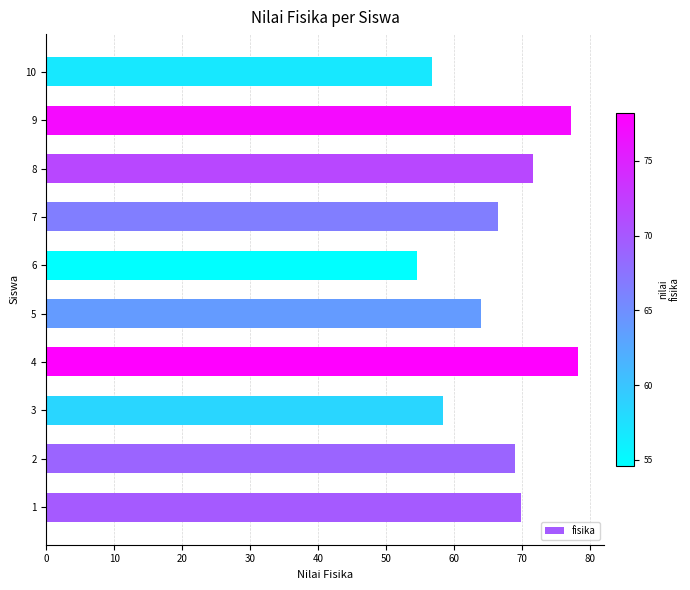

Between 7 and 6, which is larger?

7